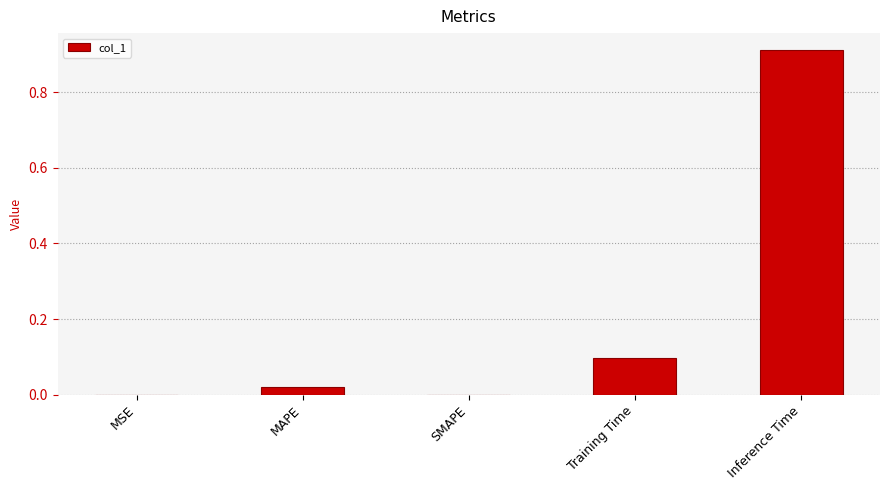

The value at Training Time is 0.2. True or false?

False